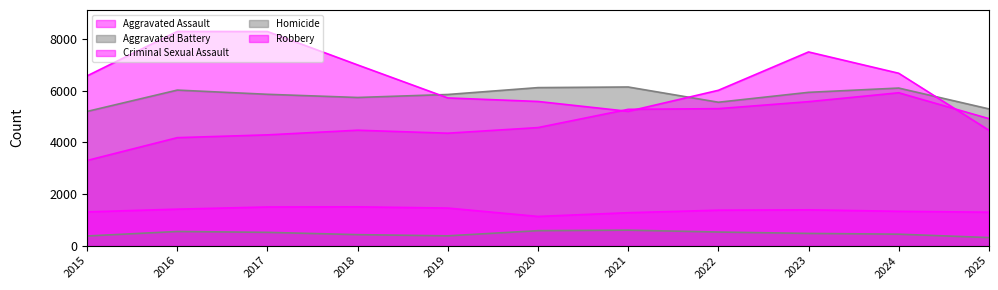

What are all the series names shown in the legend?

Aggravated Assault, Aggravated Battery, Criminal Sexual Assault, Homicide, Robbery